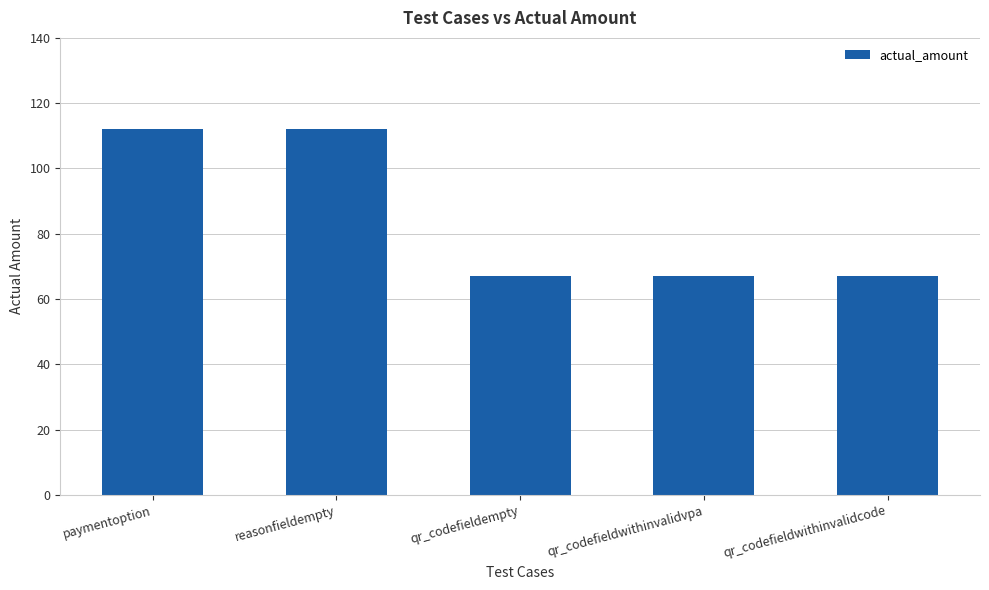

What is the label of the 1st bar from the right?

qr_codefieldwithinvalidcode